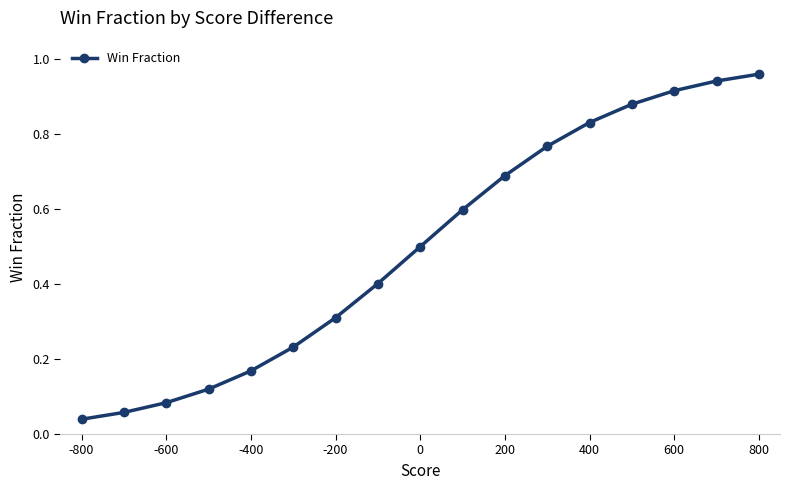

True or false: the data has more than 1 interior local peaks.

False